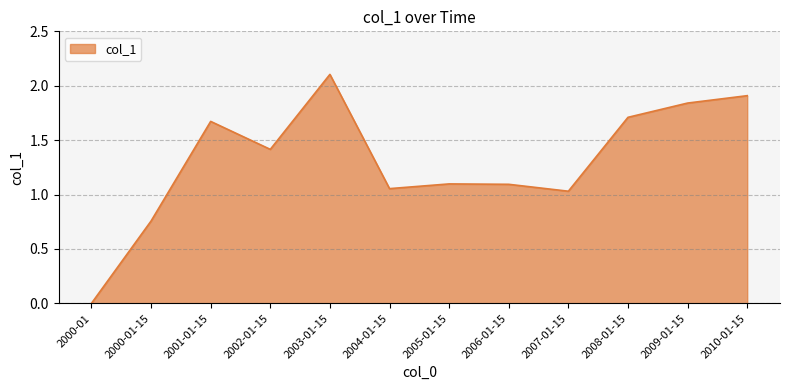

How many values exceed 1?

10